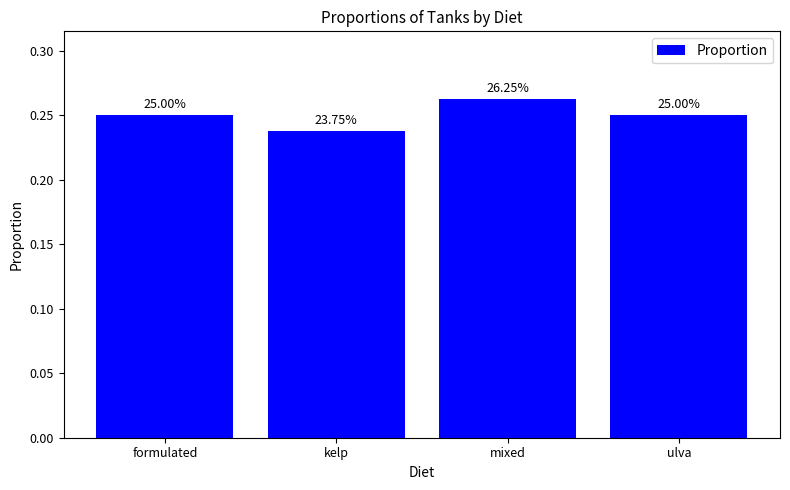

Reading right to left, what are all the values shown in this chart?

ulva=0.2	mixed=0.3	kelp=0.2	formulated=0.2